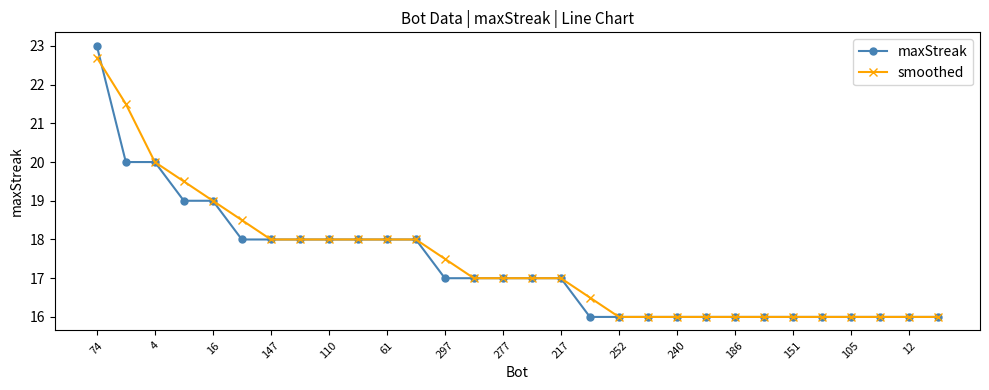

What is the minimum value shown in the chart?

16.0